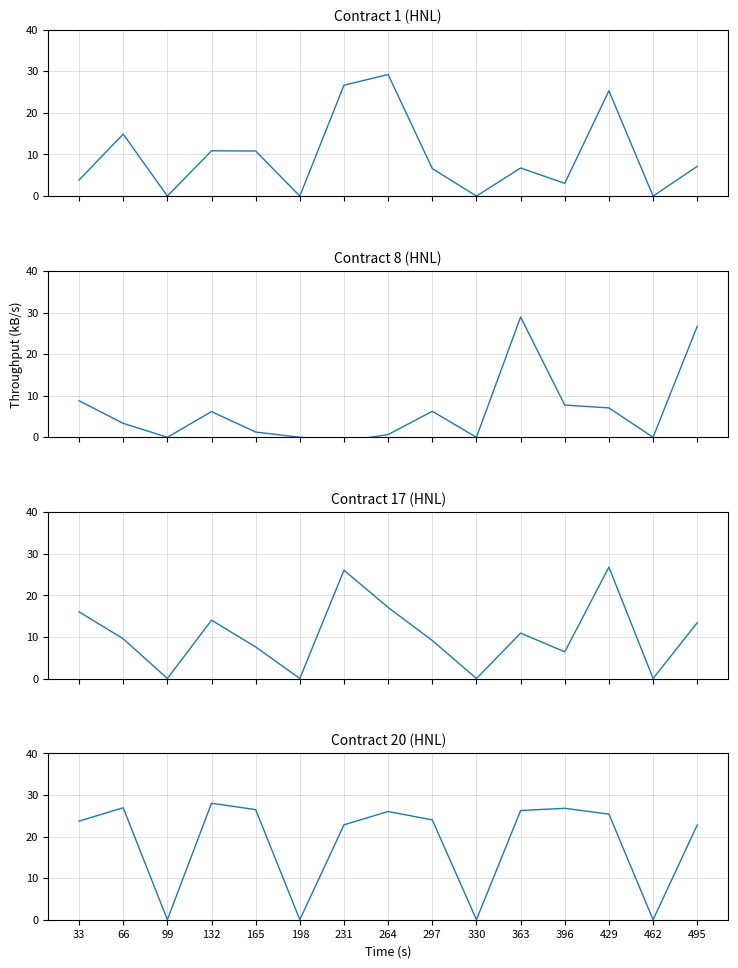

True or false: Contract 17 (HNL) has more than 1 interior local peaks.

True